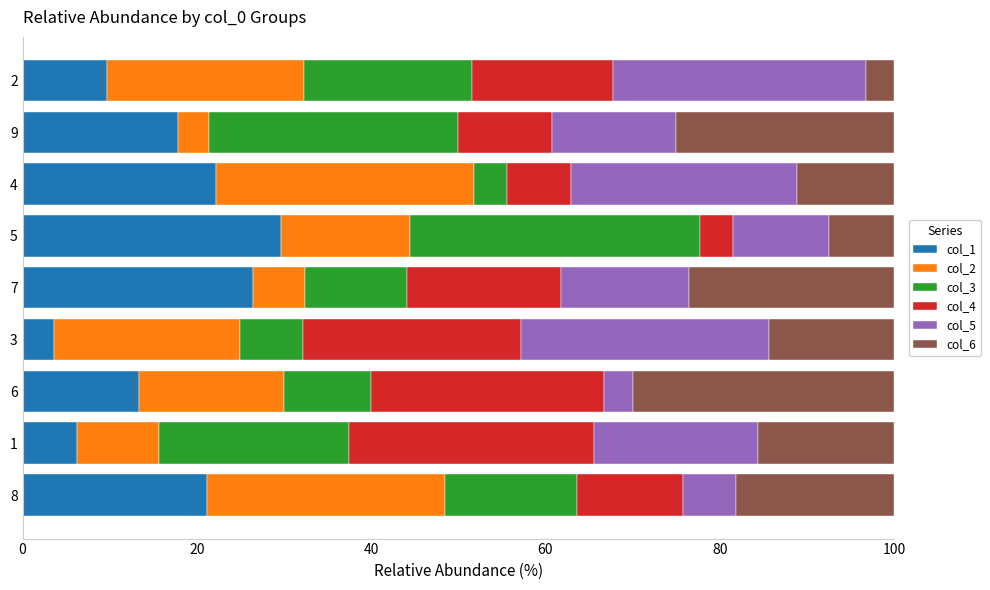

True or false: col_1 has a value of 26.5 at 7.

True